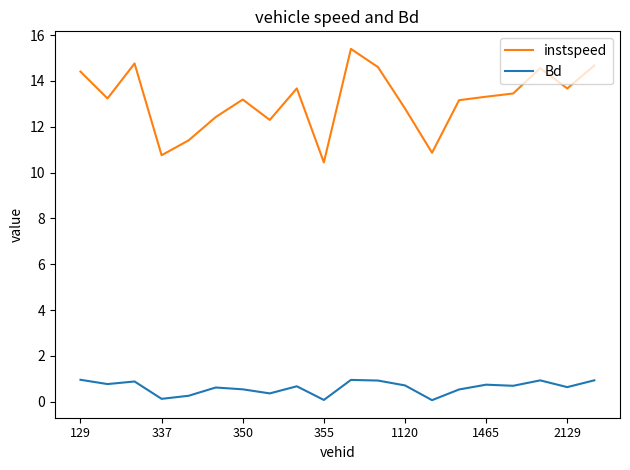

List the series in order of their peak value, lowest first.

Bd, instspeed